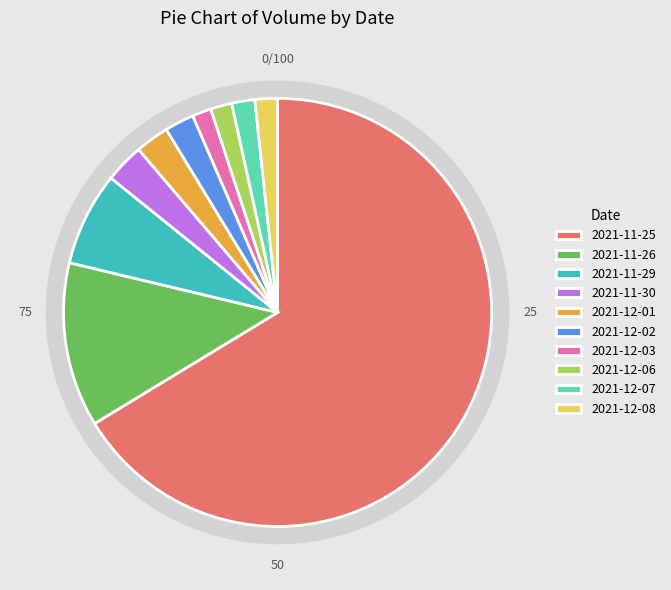

Which category has the biggest portion of the pie?

2021-11-25